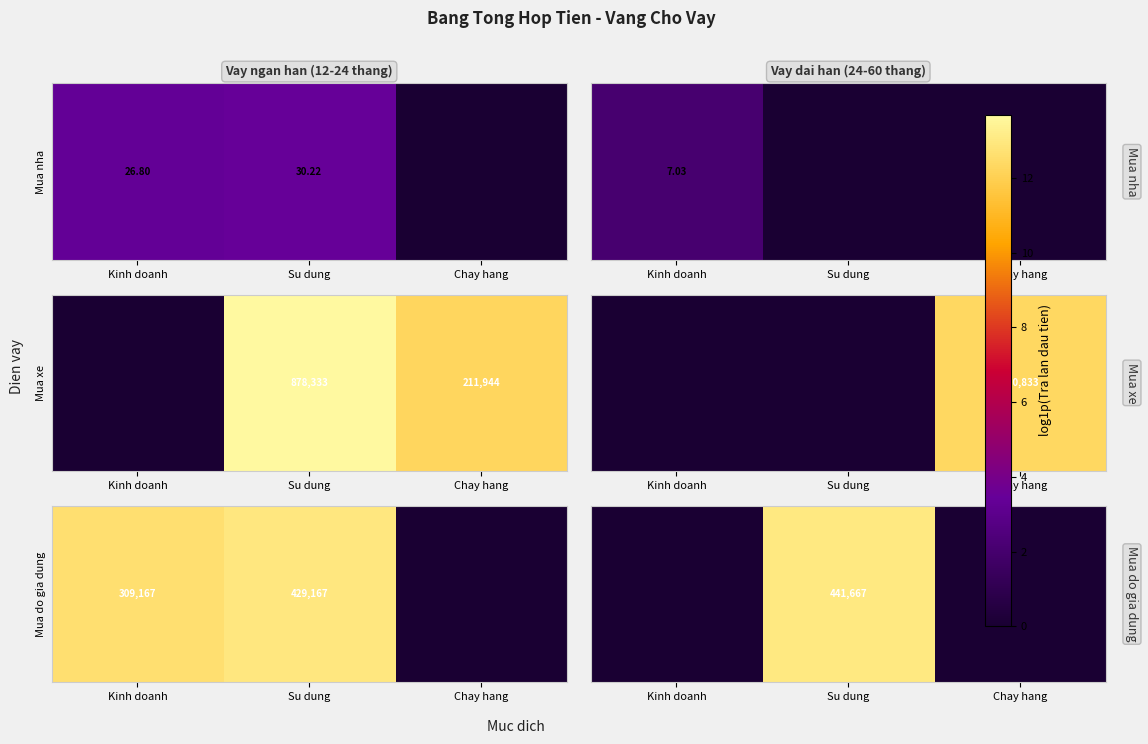

Is it true that the value at Su dung is 18.0?

False